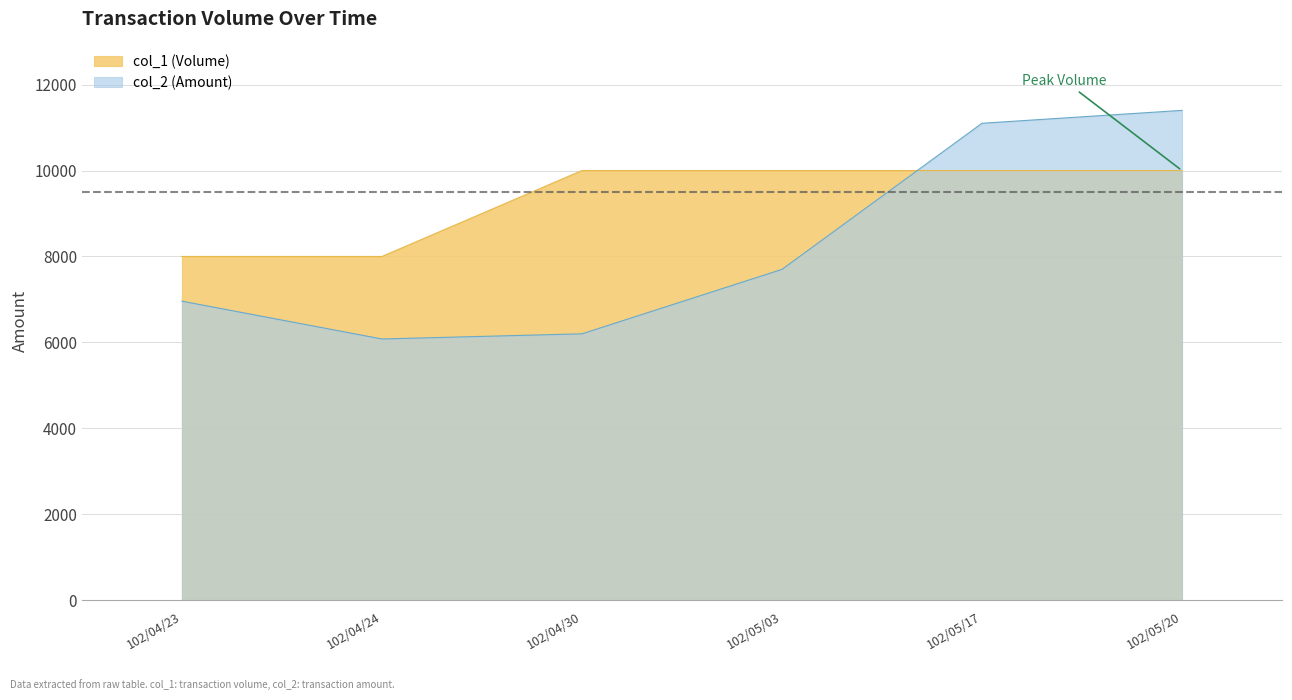

What is the difference between the second highest and minimum values in the col_1 series?

2000